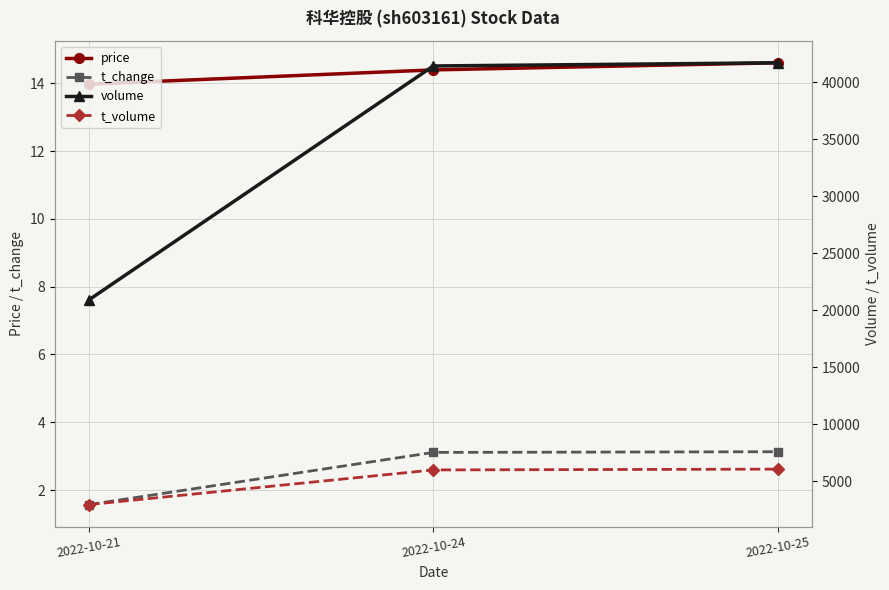

At which label does price reach its minimum?

2022-10-21